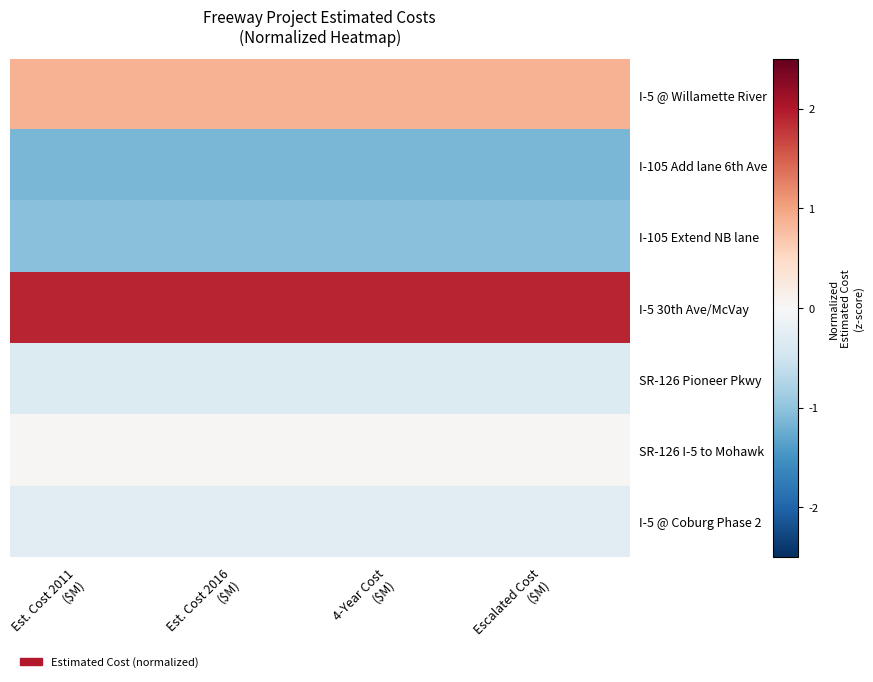

Which series has the largest total across all categories?

I-5 30th Ave/McVay